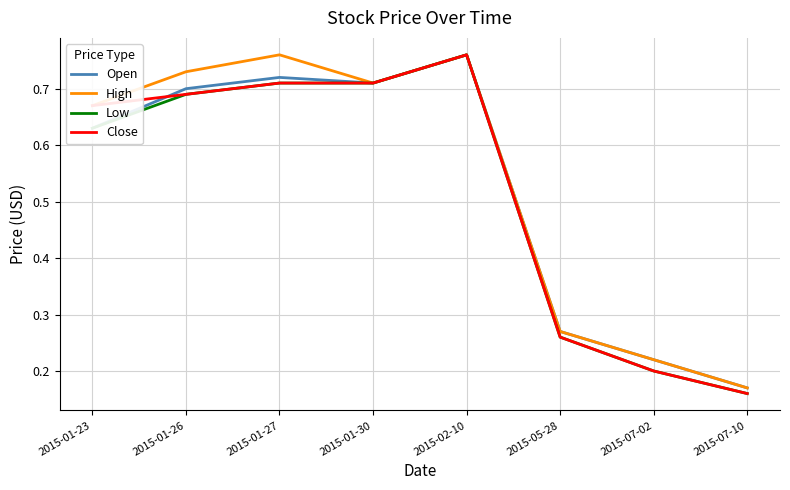

Between 2015-01-23 and 2015-07-10, which series saw the biggest shift?

Close